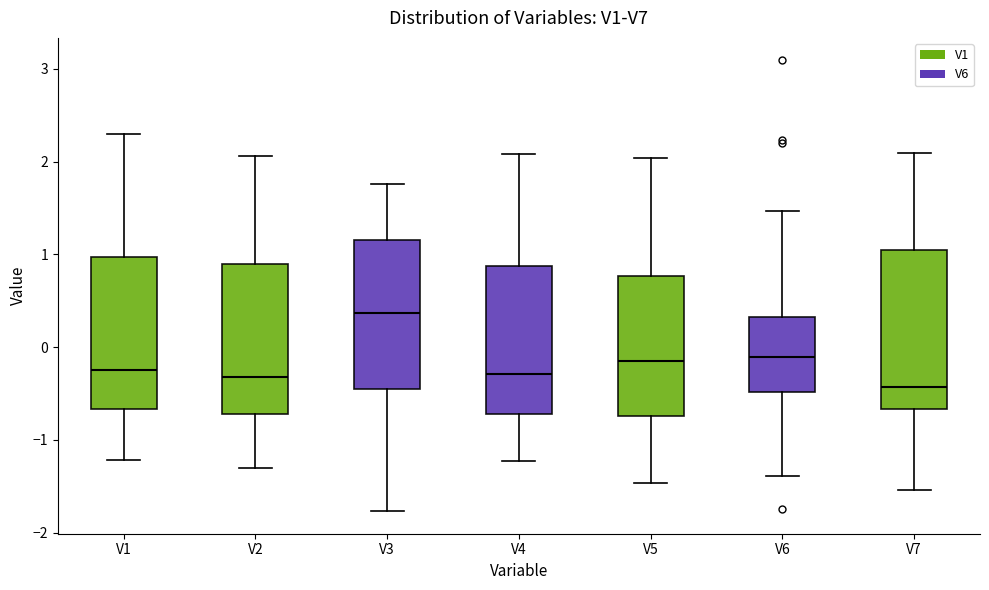

Reading left to right, read every box against the y-axis: the position of its median line, the range the box covers, and the ends of its whiskers. The values are not printed on the chart, so give them approximately, as read against the axis.

V1: median -0.2, box -0.7 to 1.0, whiskers -1.2 to 2.3
V2: median -0.3, box -0.7 to 0.9, whiskers -1.3 to 2.1
V3: median 0.4, box -0.5 to 1.2, whiskers -1.8 to 1.8
V4: median -0.3, box -0.7 to 0.9, whiskers -1.2 to 2.1
V5: median -0.2, box -0.7 to 0.8, whiskers -1.5 to 2.0
V6: median -0.1, box -0.5 to 0.3, whiskers -1.4 to 1.5
V7: median -0.4, box -0.7 to 1.0, whiskers -1.5 to 2.1